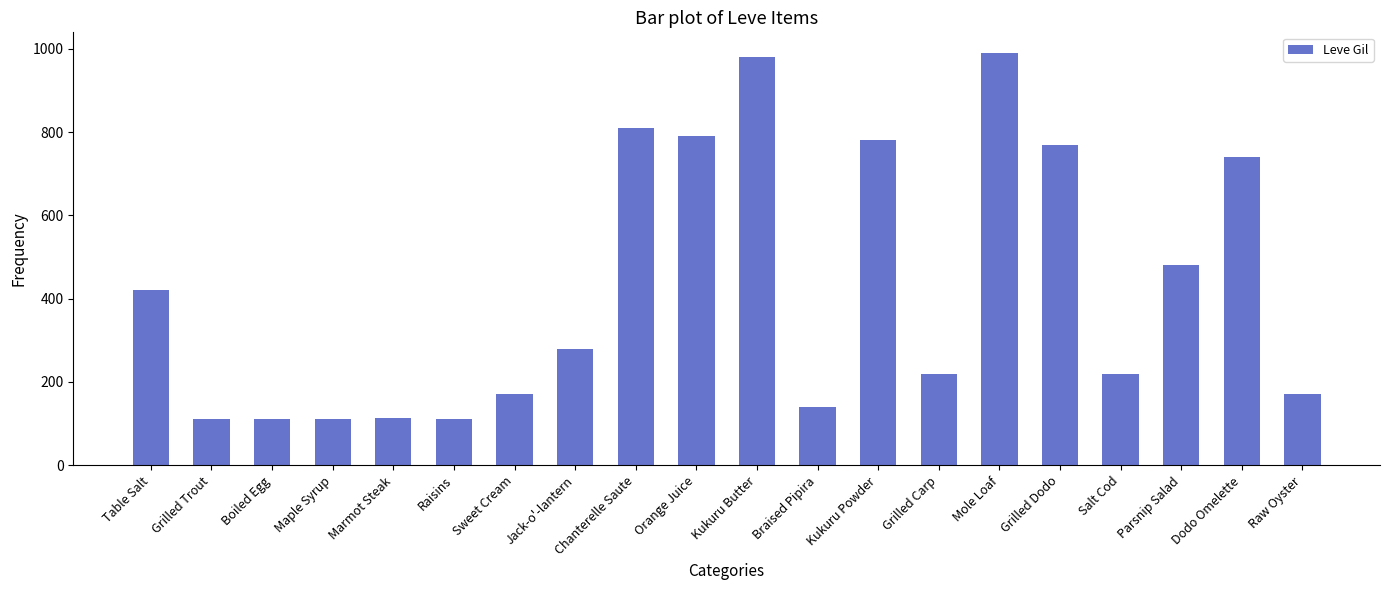

The chart shows a value of 72 at Raisins. True or false?

False